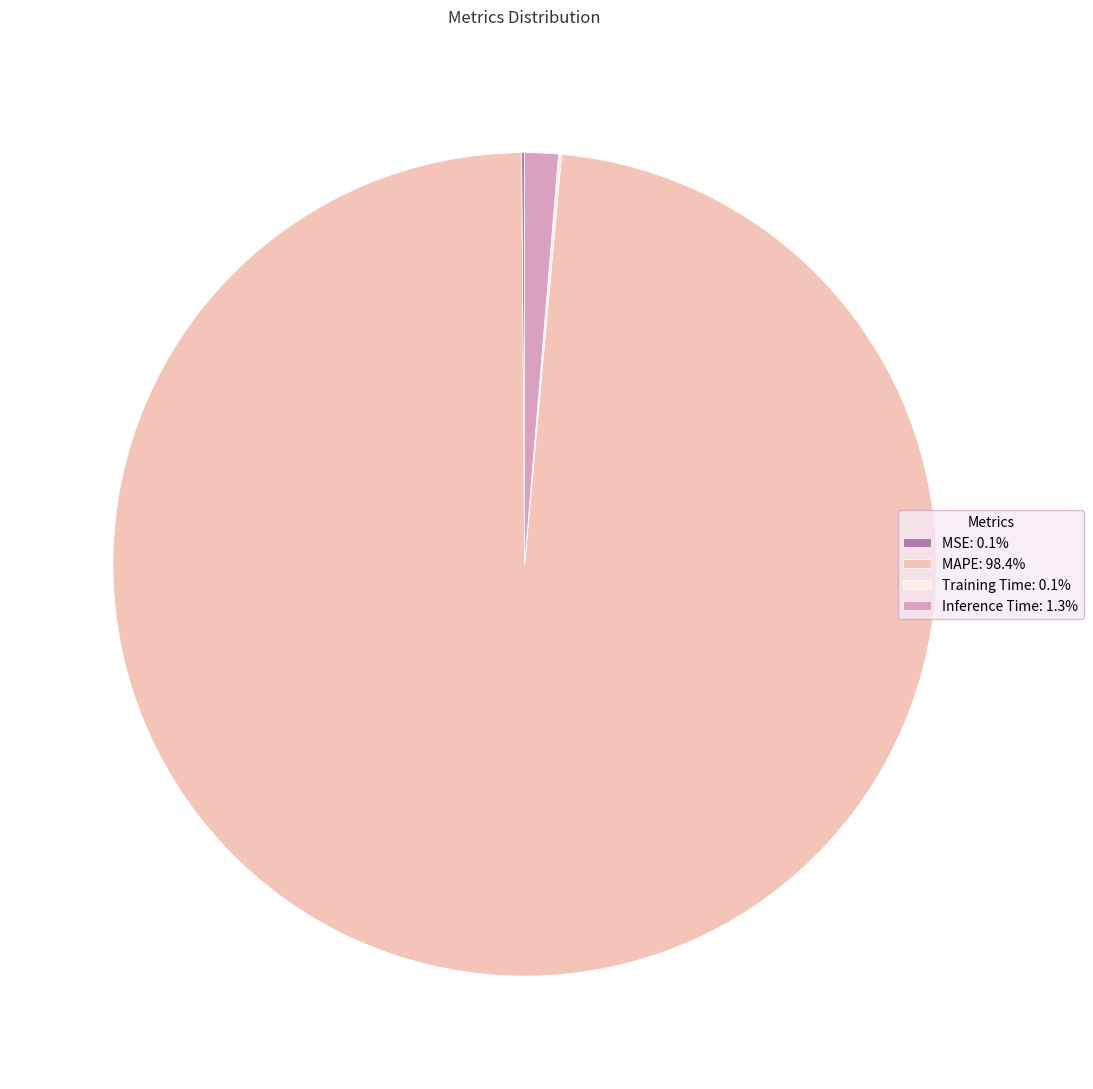

Is the sum of Inference Time: 1.3% and MAPE: 98.4% greater than half?

Yes